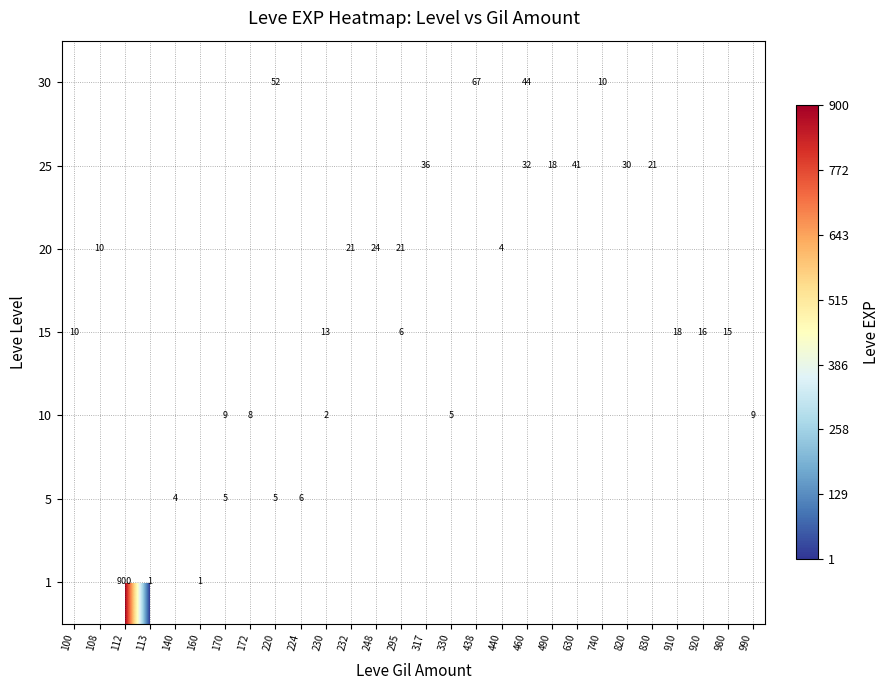

How many distinct data groups are displayed?

7